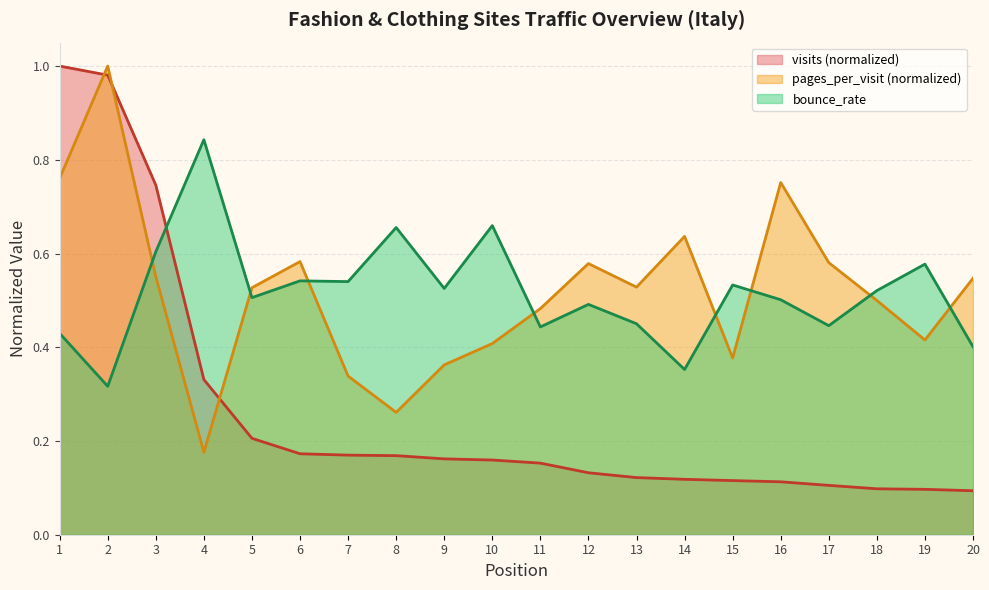

Does the chart have visible grid lines?

Yes